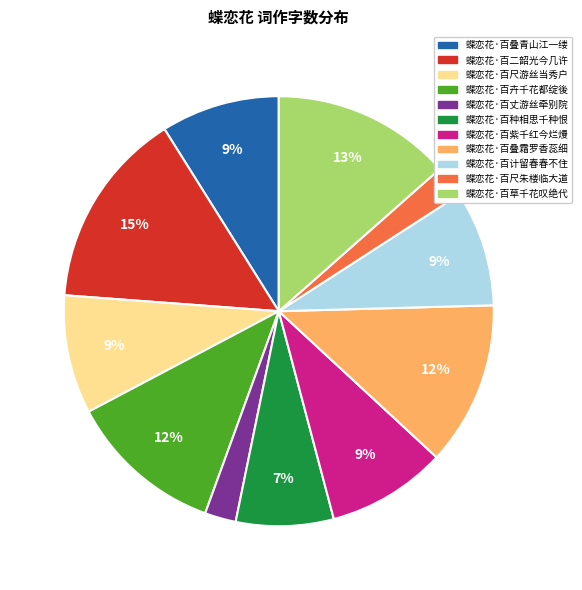

The 蝶恋花·百卉千花都绽後 slice represents 12% of the pie. True or false?

True